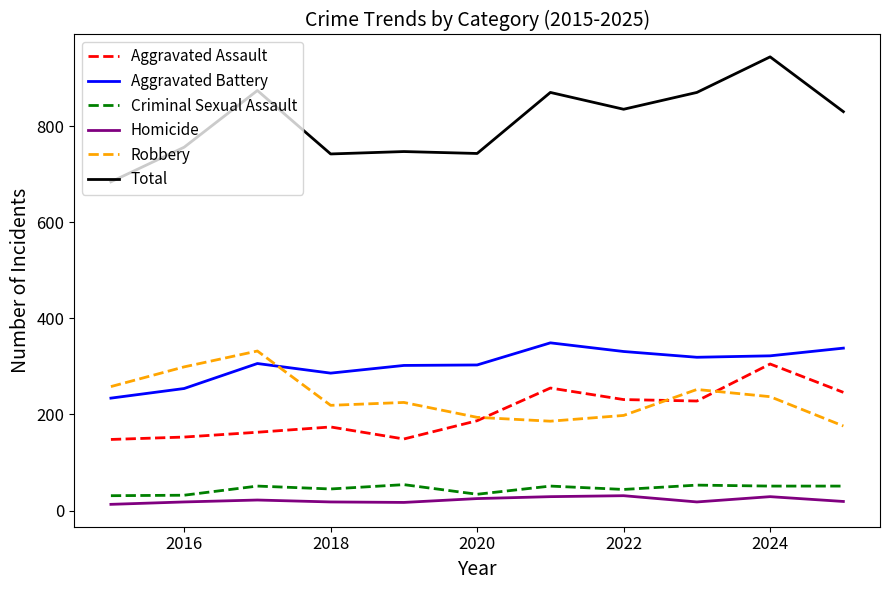

How many values in the Robbery series are below 225?

5